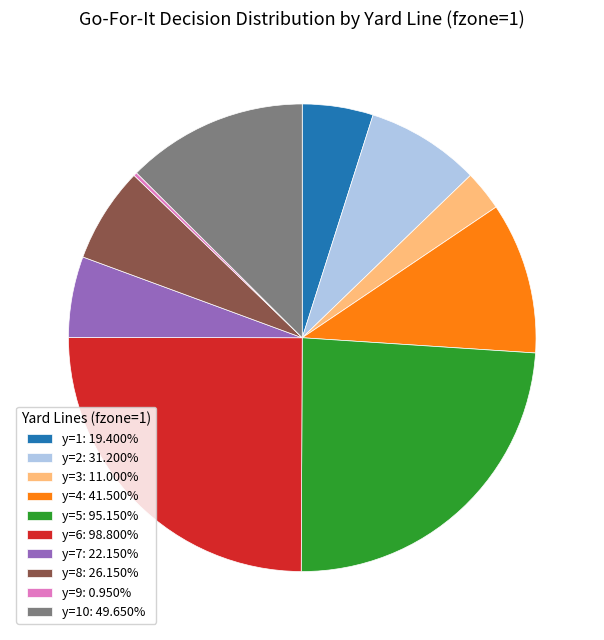

Is there any slice that represents more than half of the pie?

No